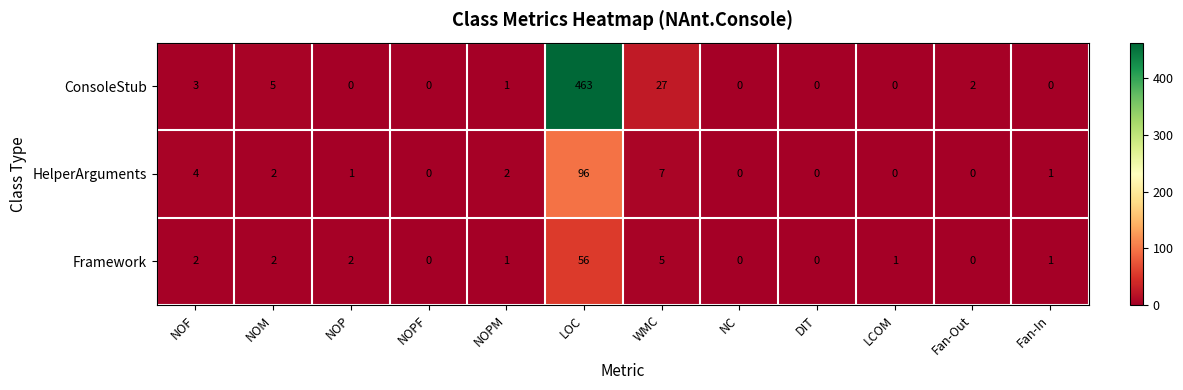

How many data points does each series have?

12